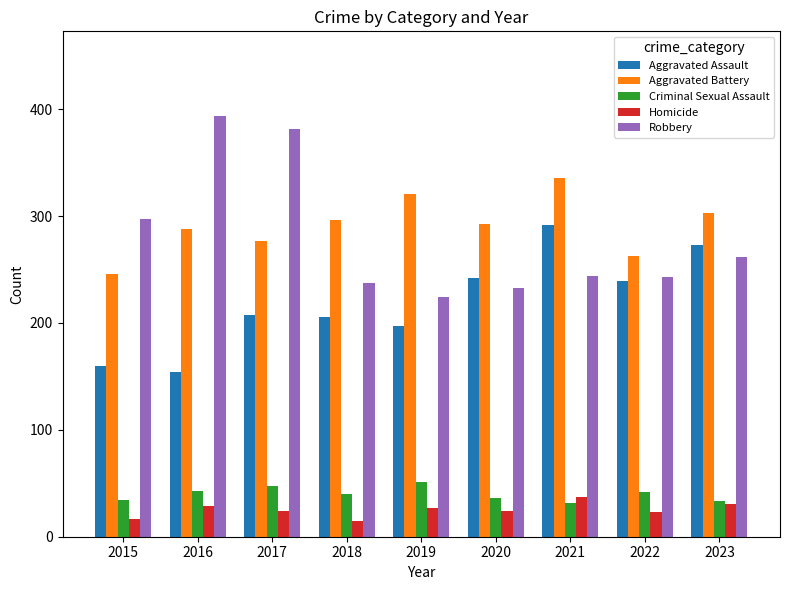

What is the value of the Criminal Sexual Assault bar at the 9th from the left?

33